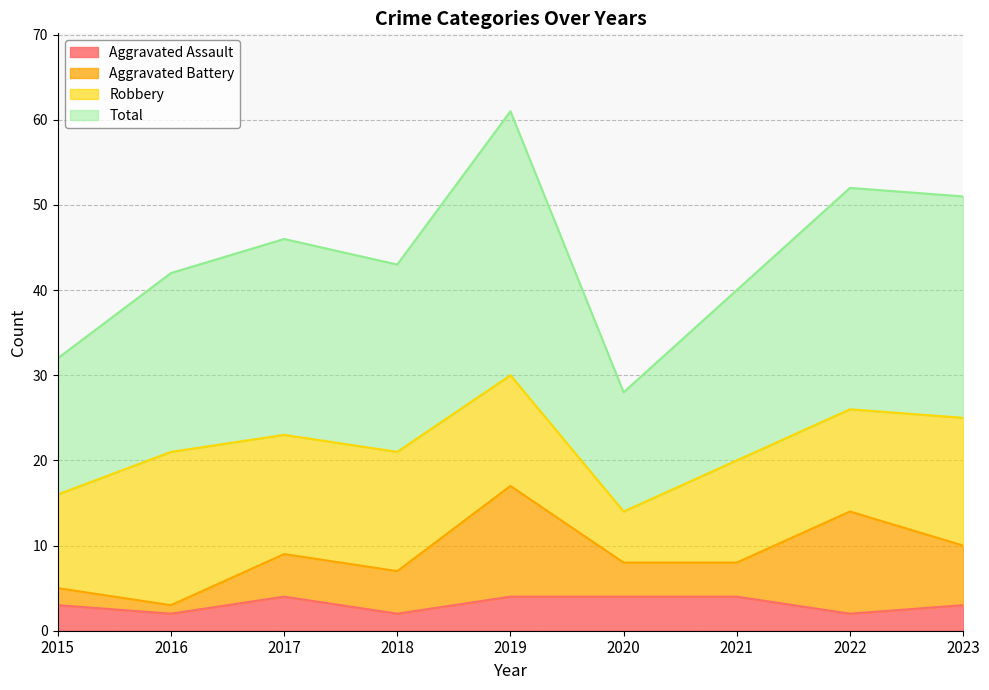

At which category does Aggravated Assault reach its first local valley?

2016